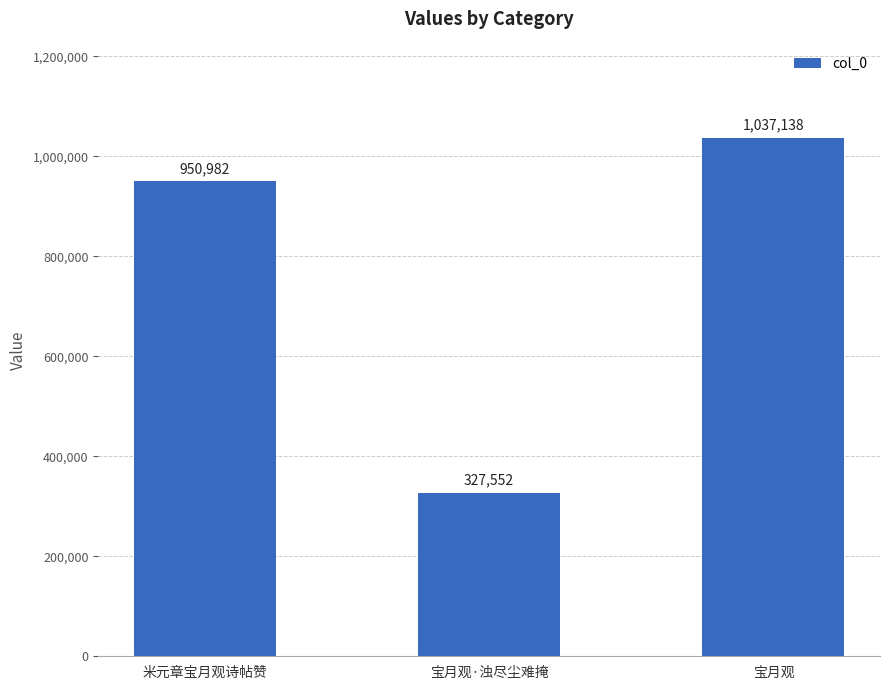

Which has a higher value, 宝月观·浊尽尘难掩 or 宝月观?

宝月观